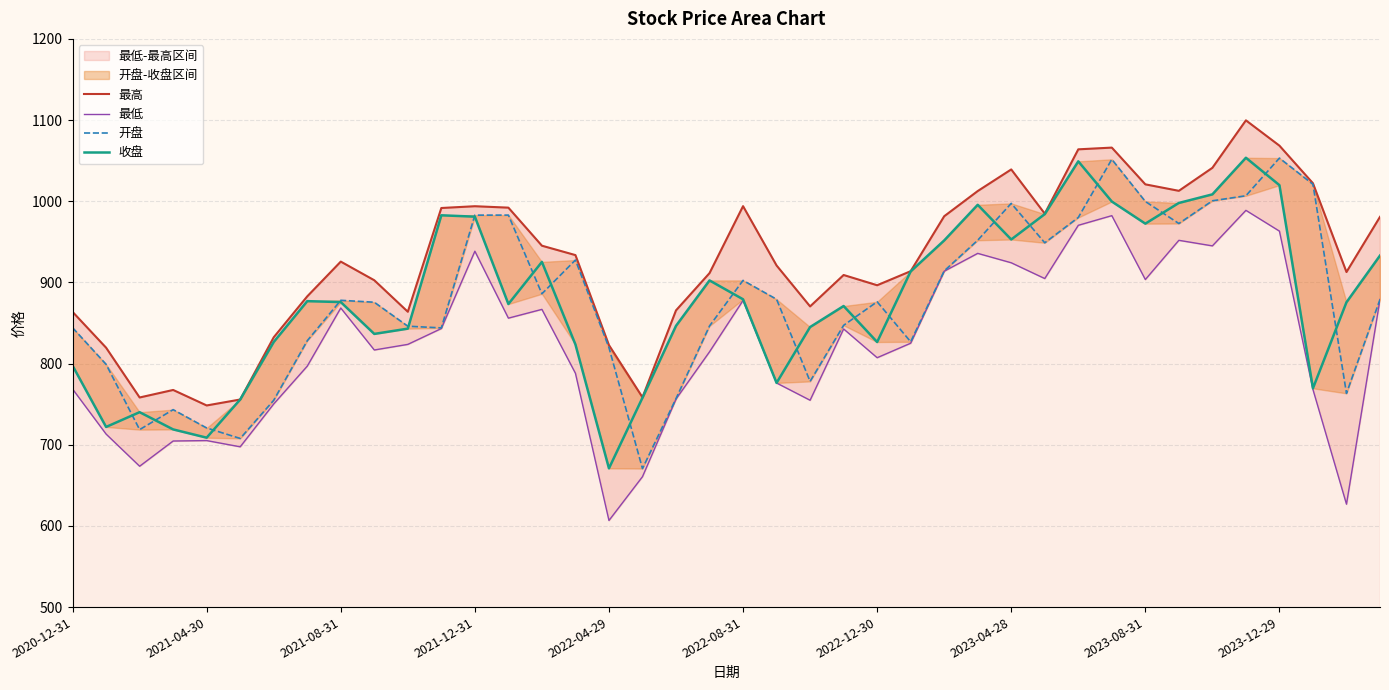

Where is 开盘 nearest to the value 861?

23